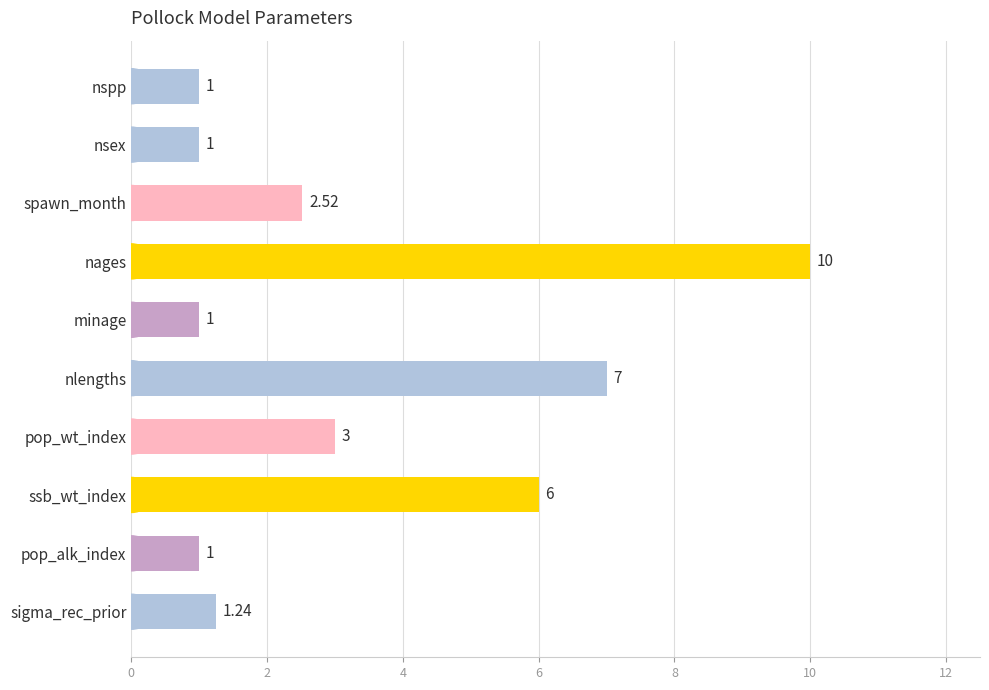

How many bars are there in total?

10